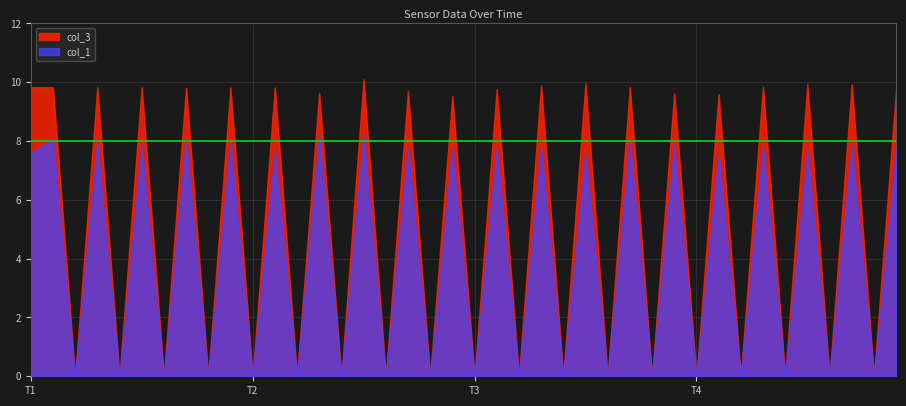

Where is the first local minimum for col_3?

2